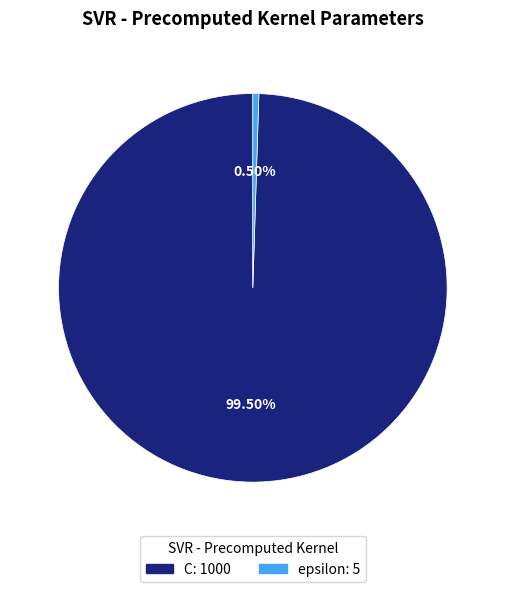

Rank the categories by value from highest to lowest.

C, epsilon